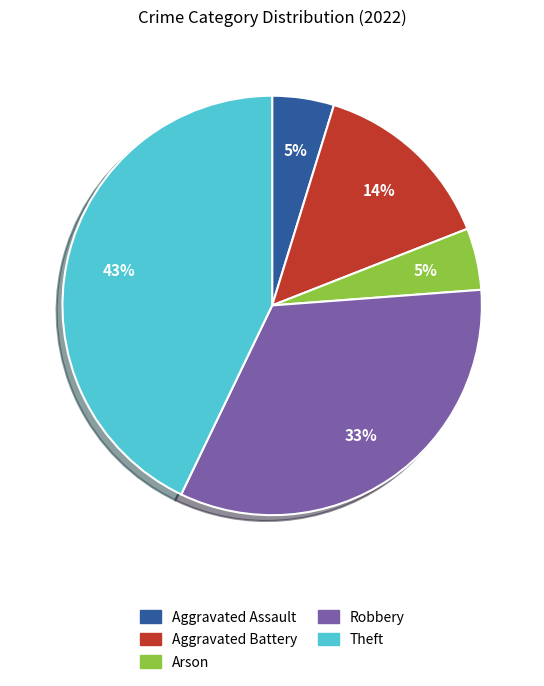

How many segments does this pie chart have?

5